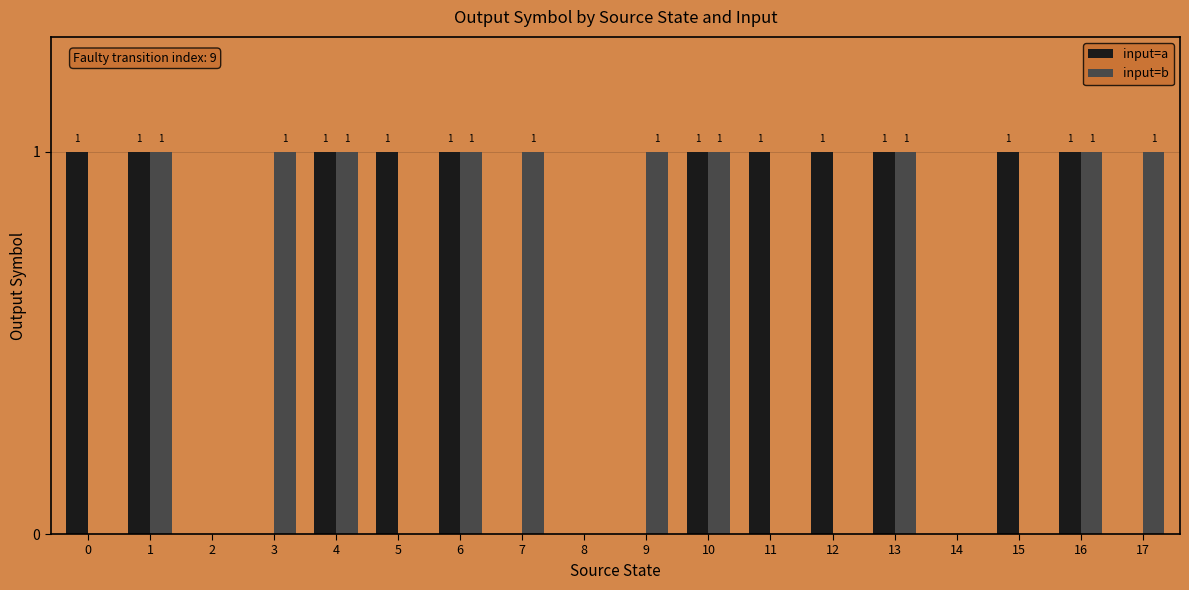

How many values in input=b are above zero?

10